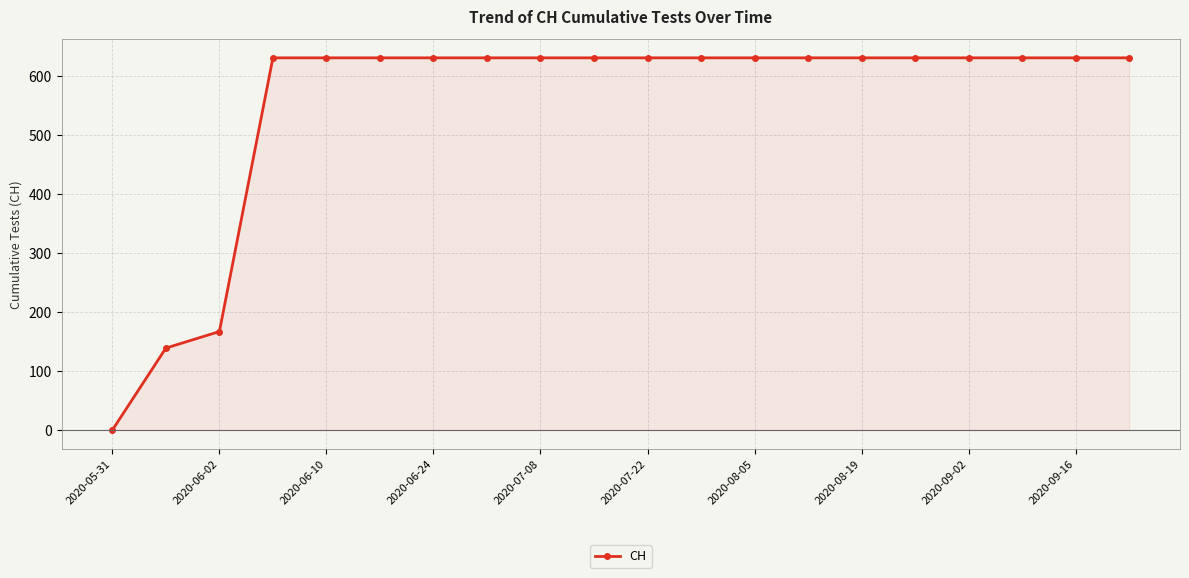

Count the number of categories in the chart.

20